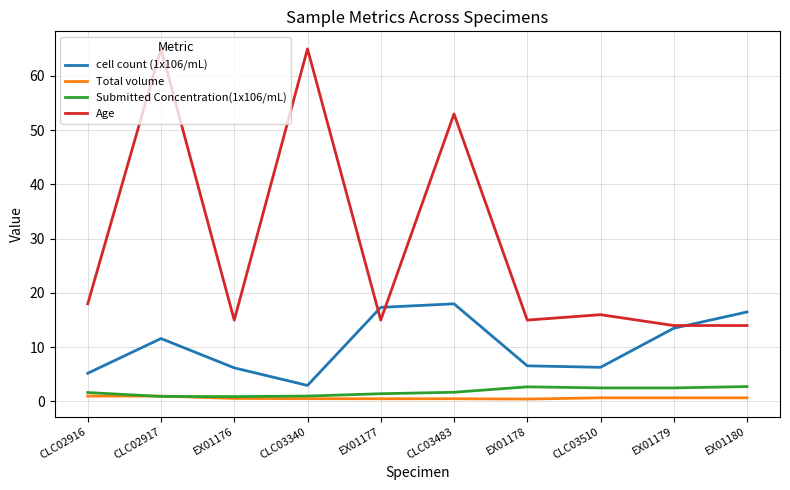

What is the total value across all series at CLC02917?

78.5